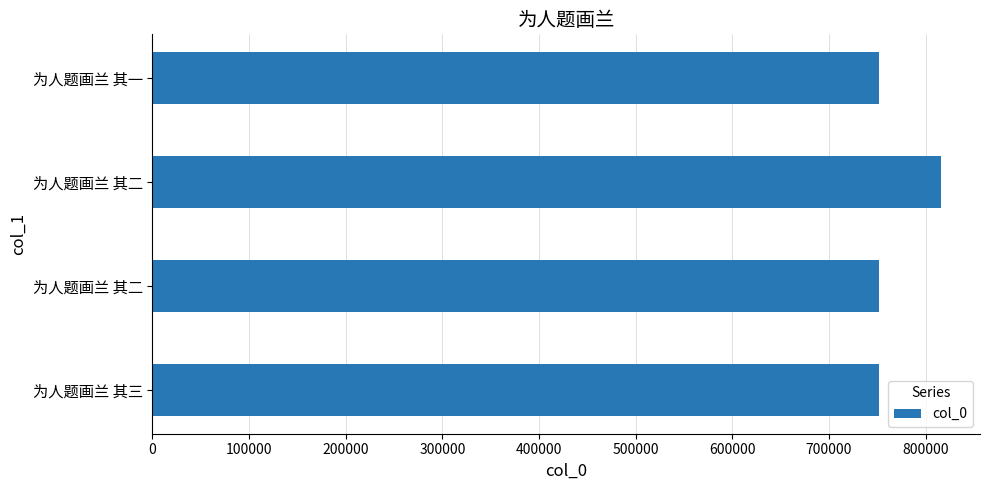

How many categories are shown in the chart?

4